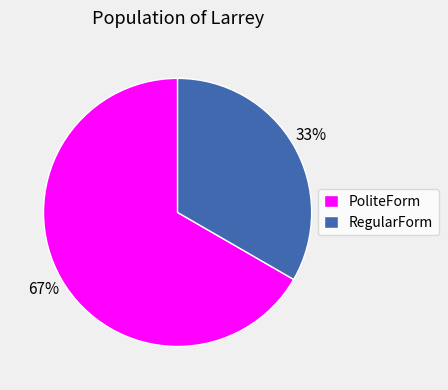

Do PoliteForm and RegularForm together represent more than half of the pie?

Yes